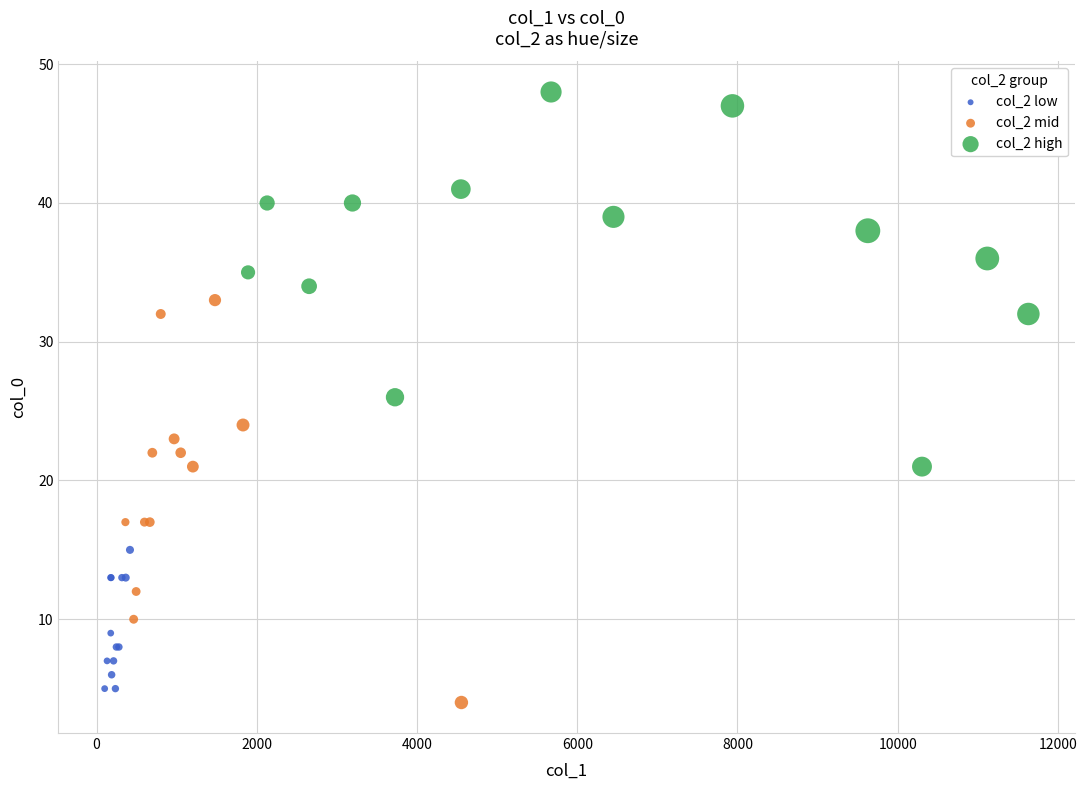

Which series has the widest spread of Y values?

col_2 mid